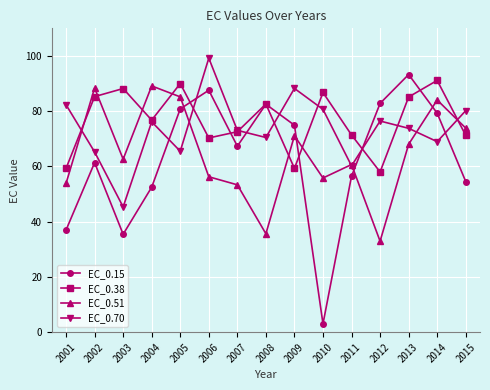

What is the total value across all series at 2012?

250.2